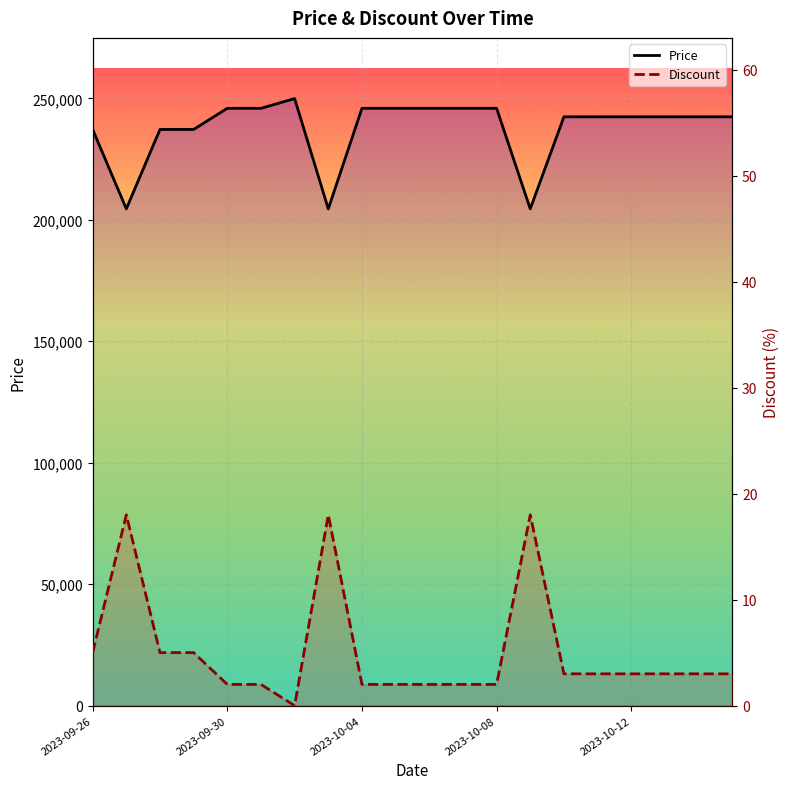

Rank the series by their maximum value, from highest to lowest.

Price, Discount